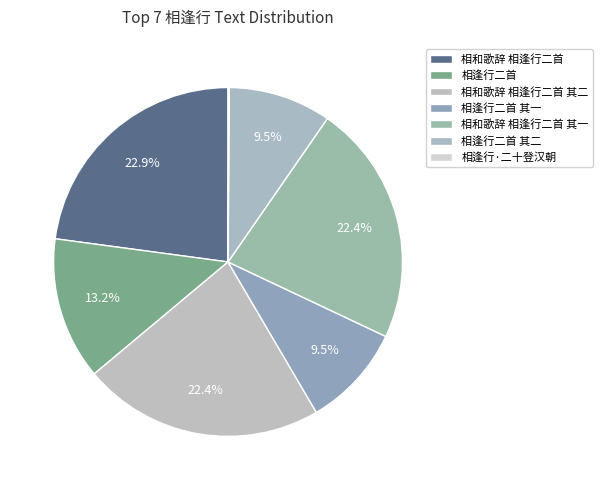

How many segments does this pie chart have?

7